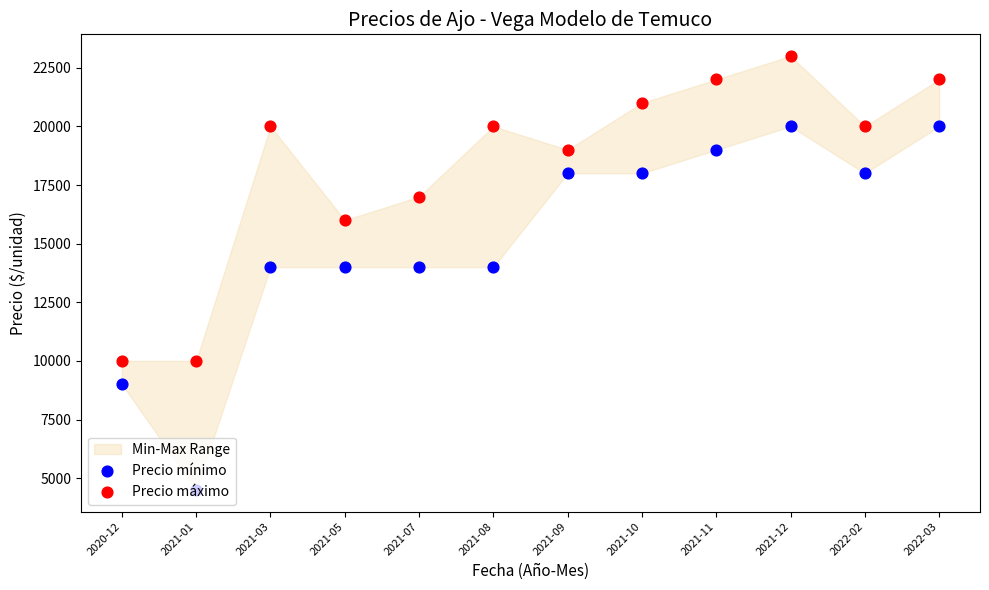

At which category is the sum across all series the highest?

2021-12